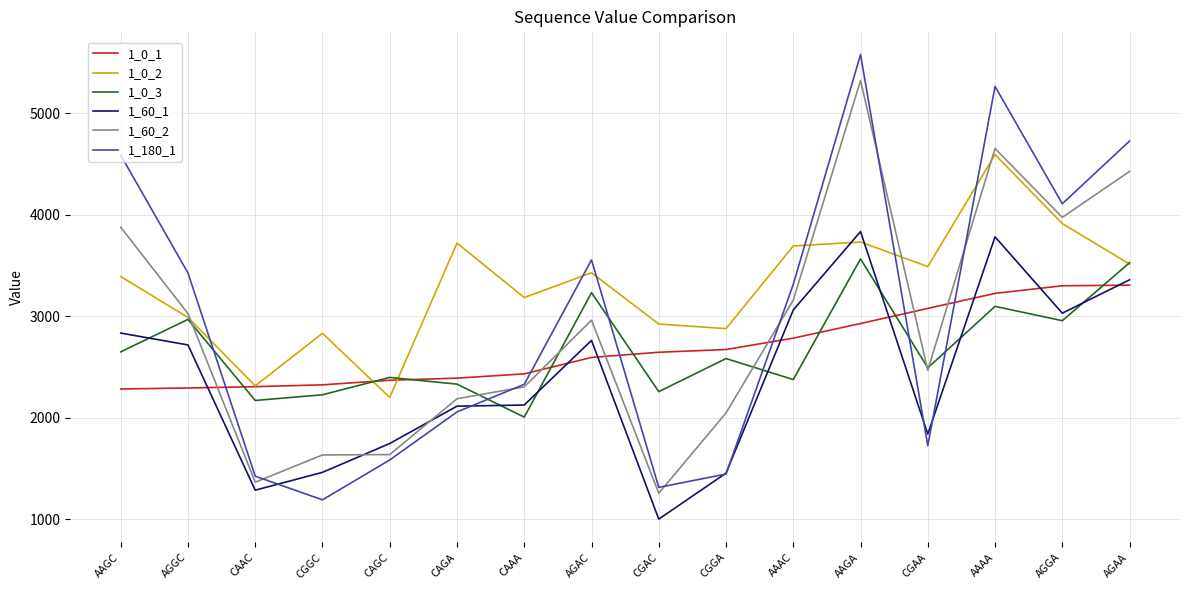

What are all the series names shown in the legend?

1_0_1, 1_0_2, 1_0_3, 1_60_1, 1_60_2, 1_180_1